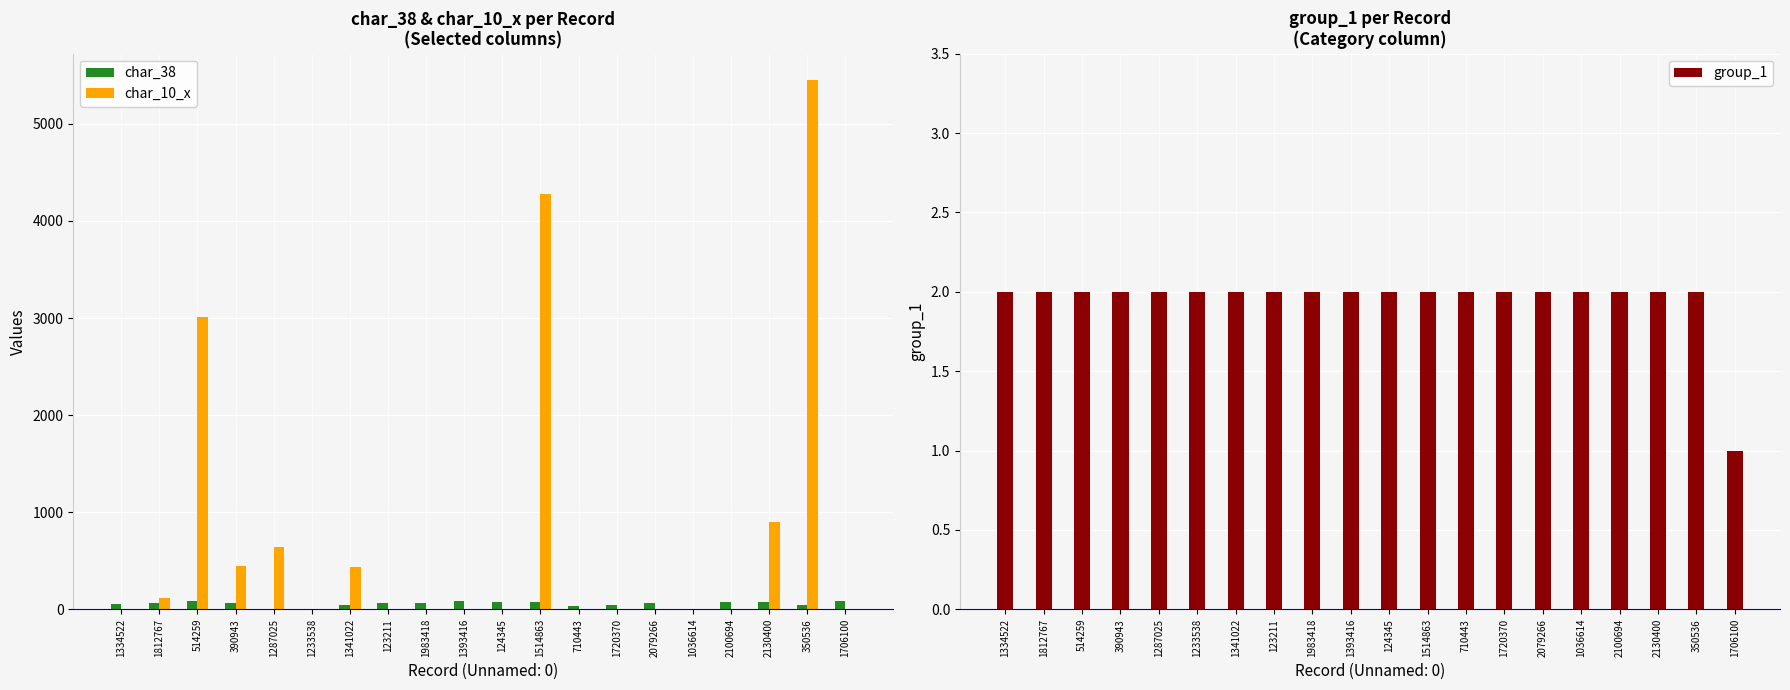

Are the bars grouped side by side (vs. stacked)?

Yes